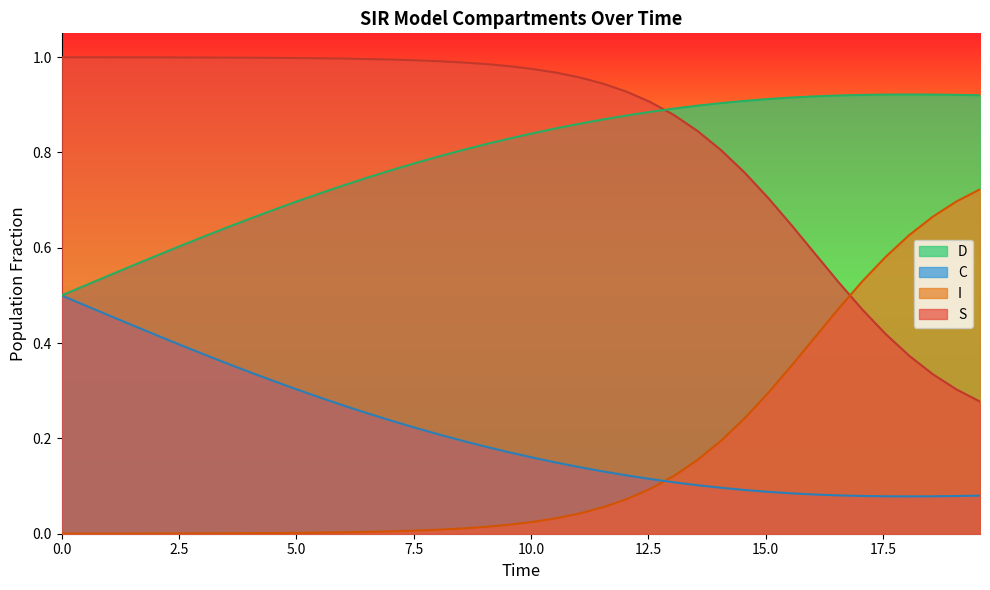

Rank the series by their maximum value, from lowest to highest.

C, I, D, S